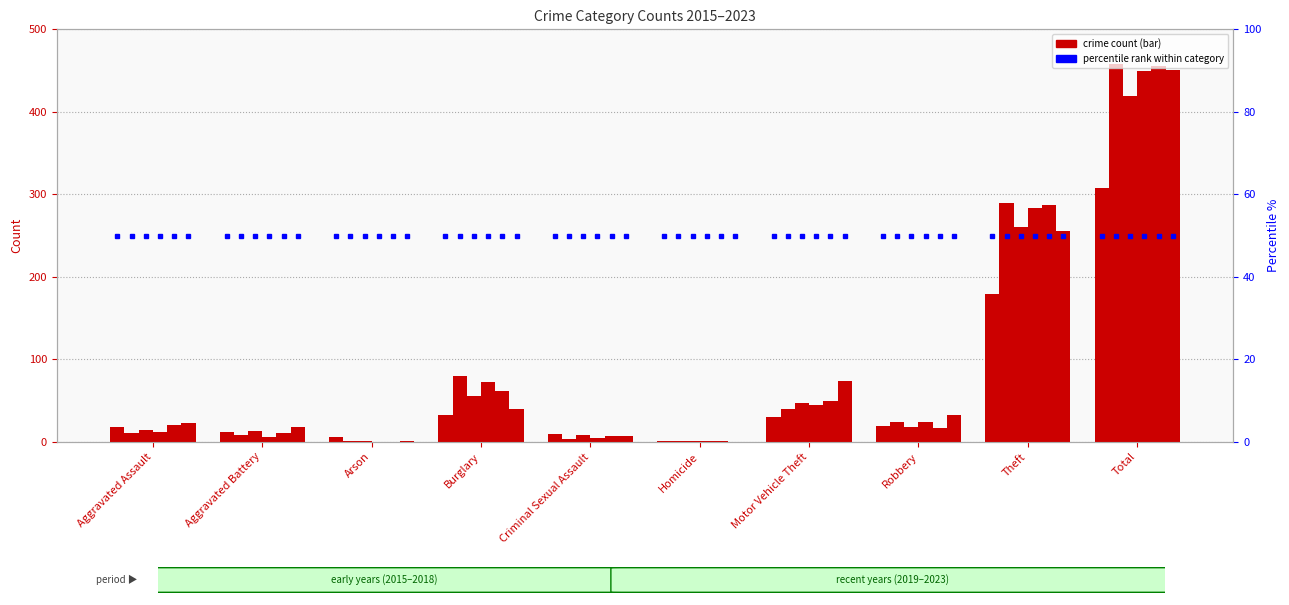

Rank the categories by 2021 value from highest to lowest.

Total, Theft, Burglary, Motor Vehicle Theft, Robbery, Aggravated Assault, Aggravated Battery, Criminal Sexual Assault, Arson, Homicide